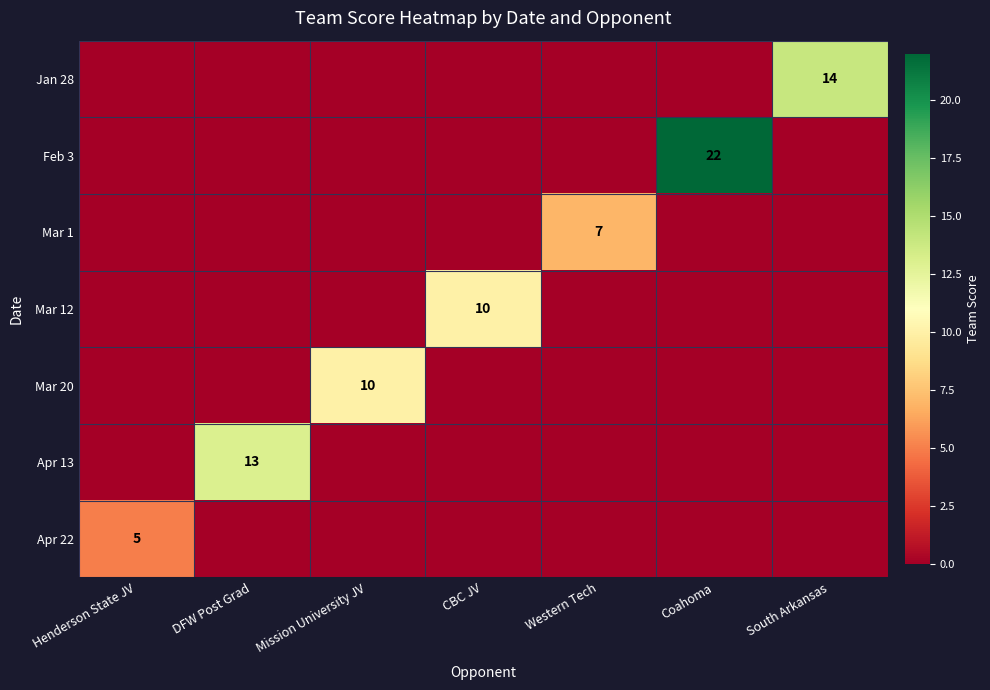

Rank the series by their maximum value, from lowest to highest.

Apr 22, Mar 1, Mar 12, Mar 20, Apr 13, Jan 28, Feb 3